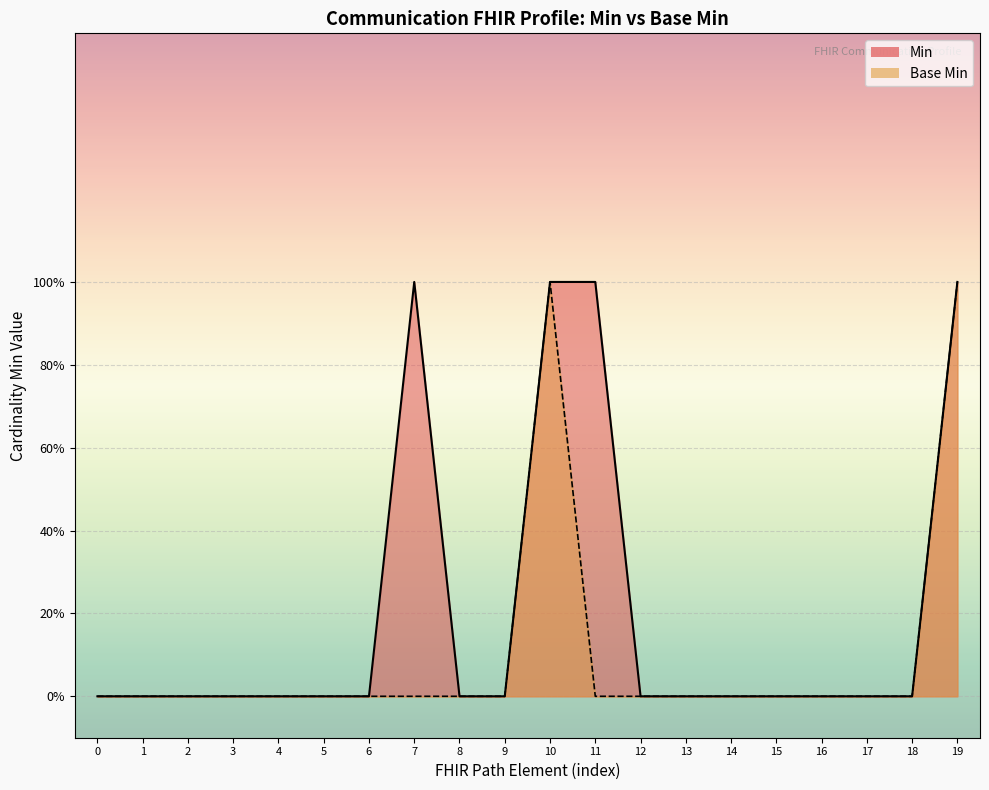

What are all the series names shown in the legend?

Min, Base Min